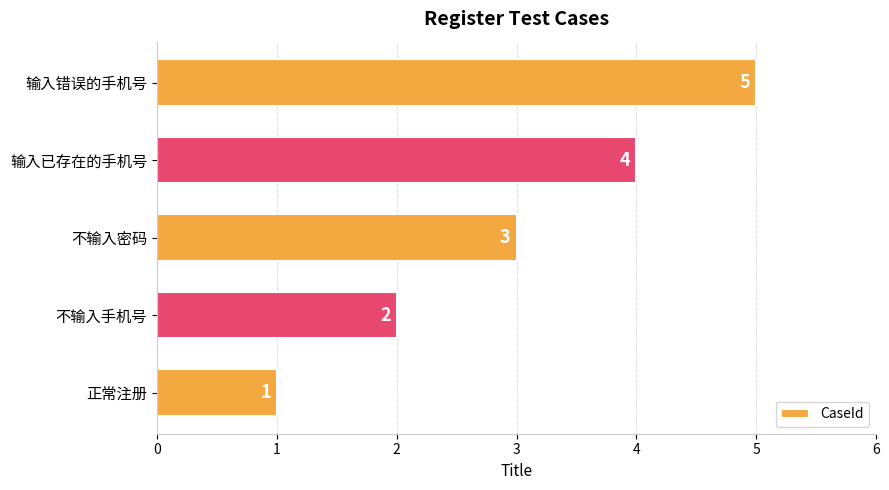

How many bars are there in total?

5